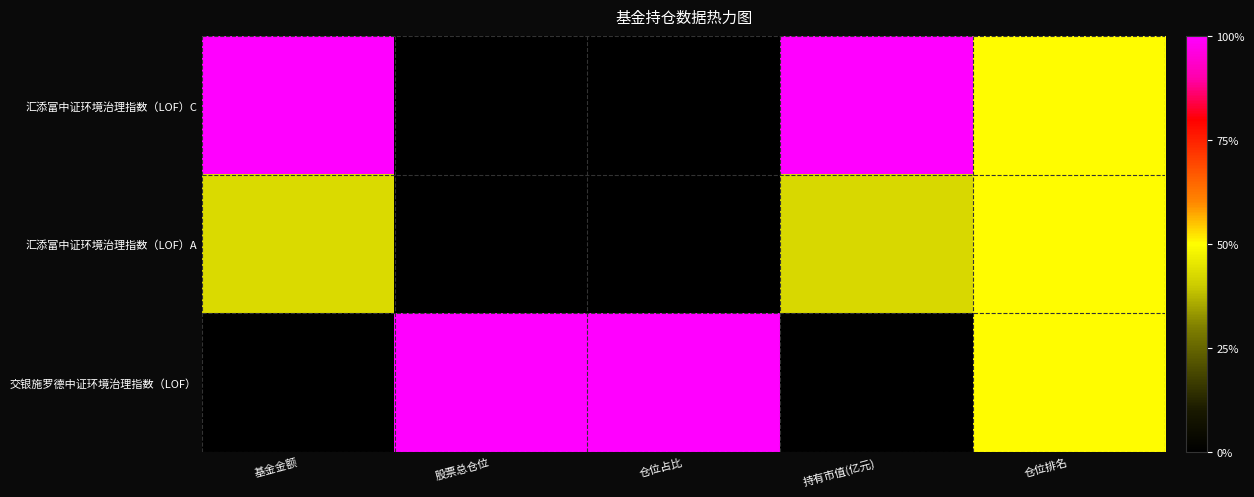

At how many categories does at least one series exceed 0?

5